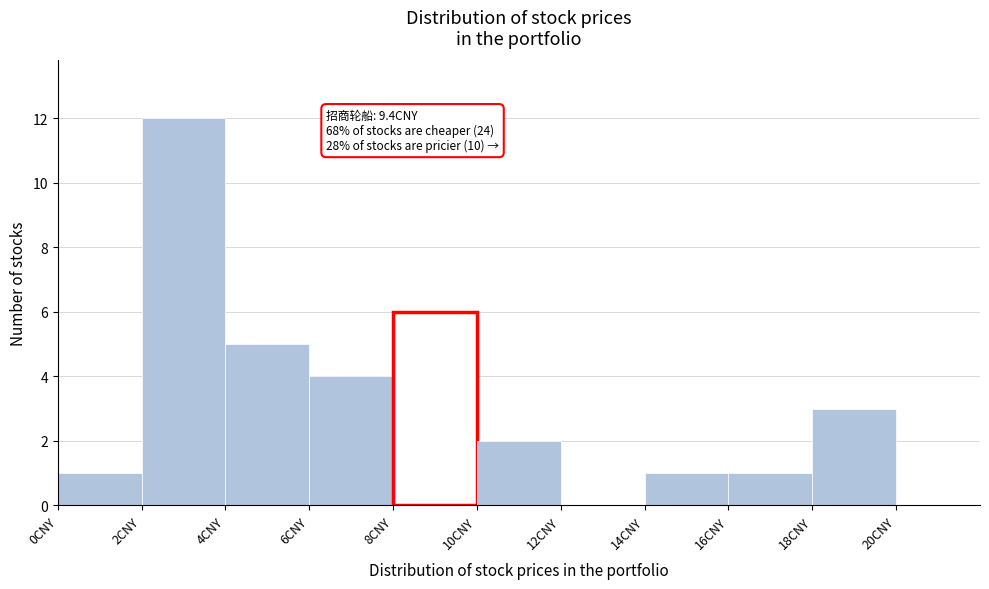

Which range on the x-axis has the tallest bar?

2 to 4